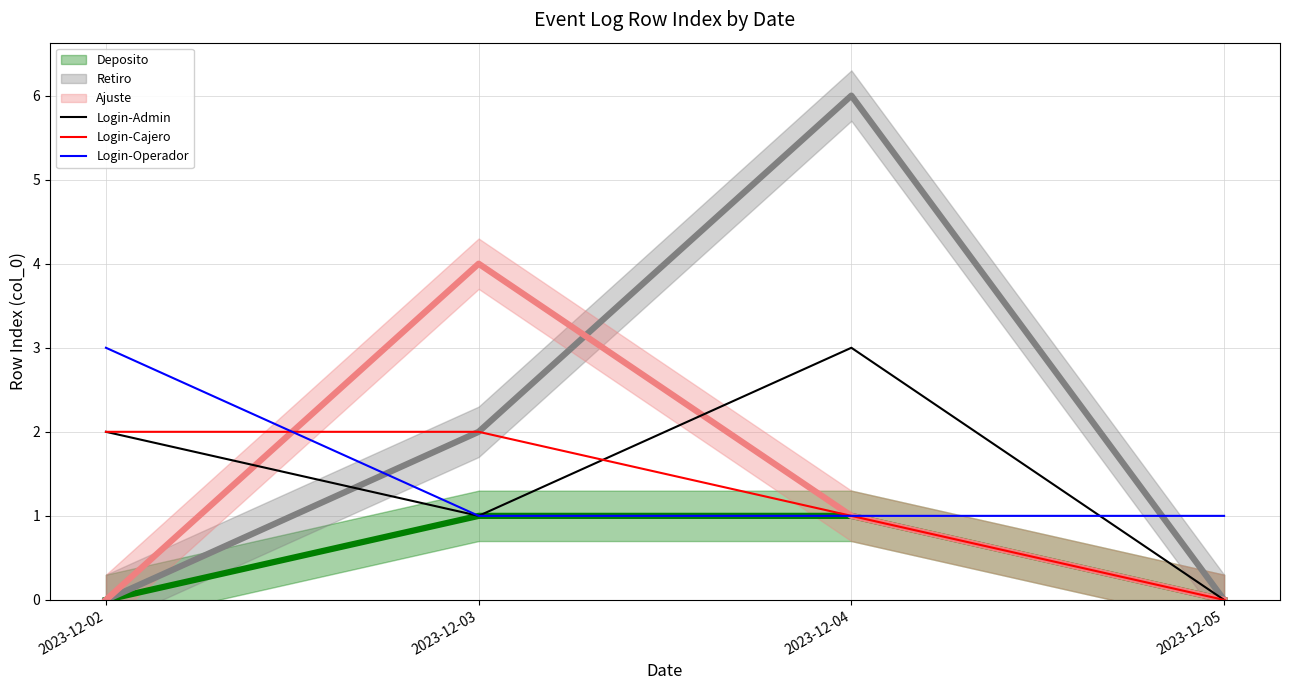

Which series has the largest range (max minus min)?

Login-Admin